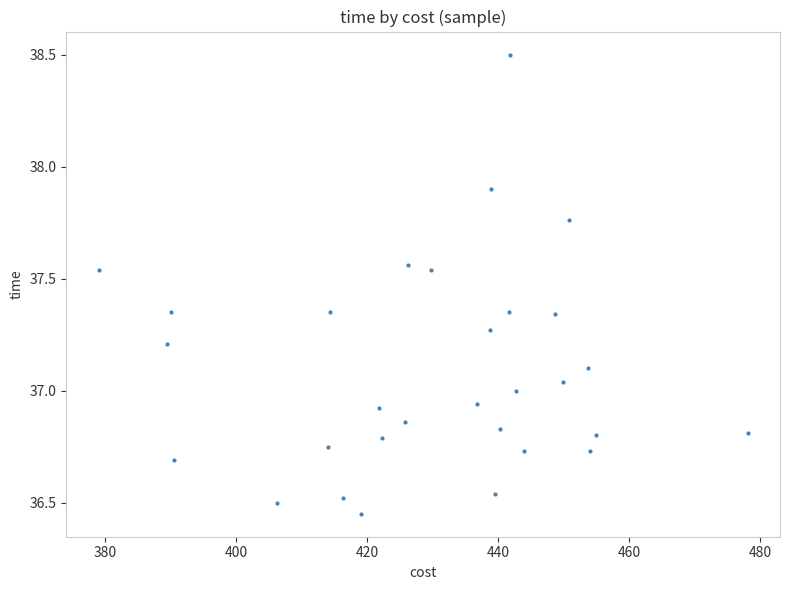

What is the range of X values (max minus min)?

99.1